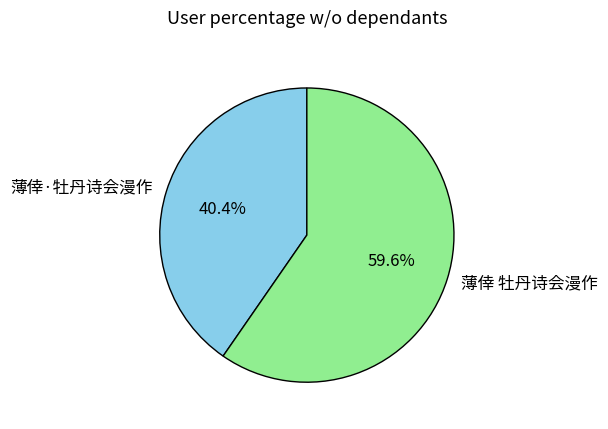

Count the number of slices in the pie.

2